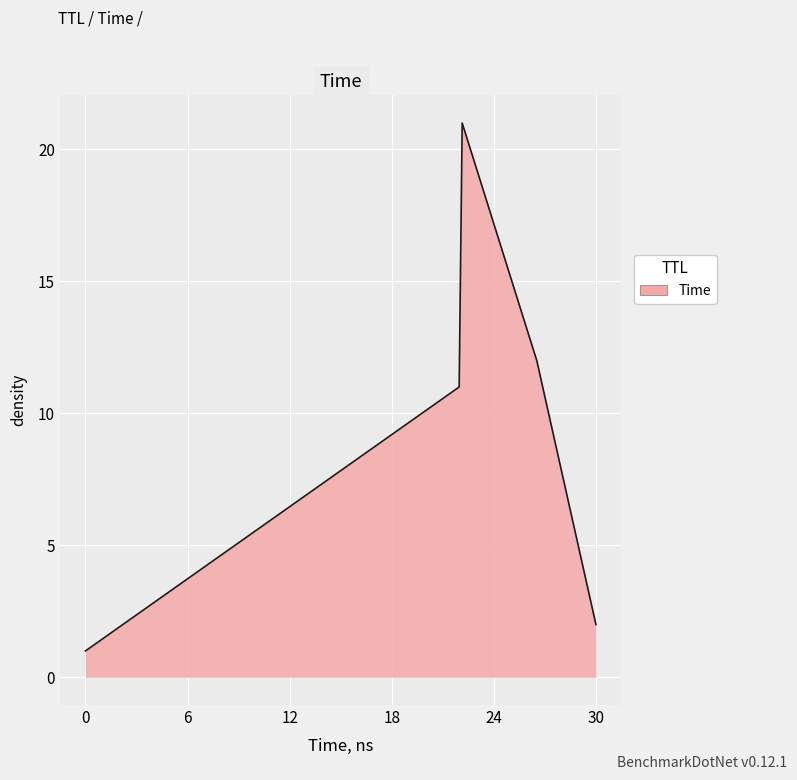

What is the difference between the maximum and minimum values?

20